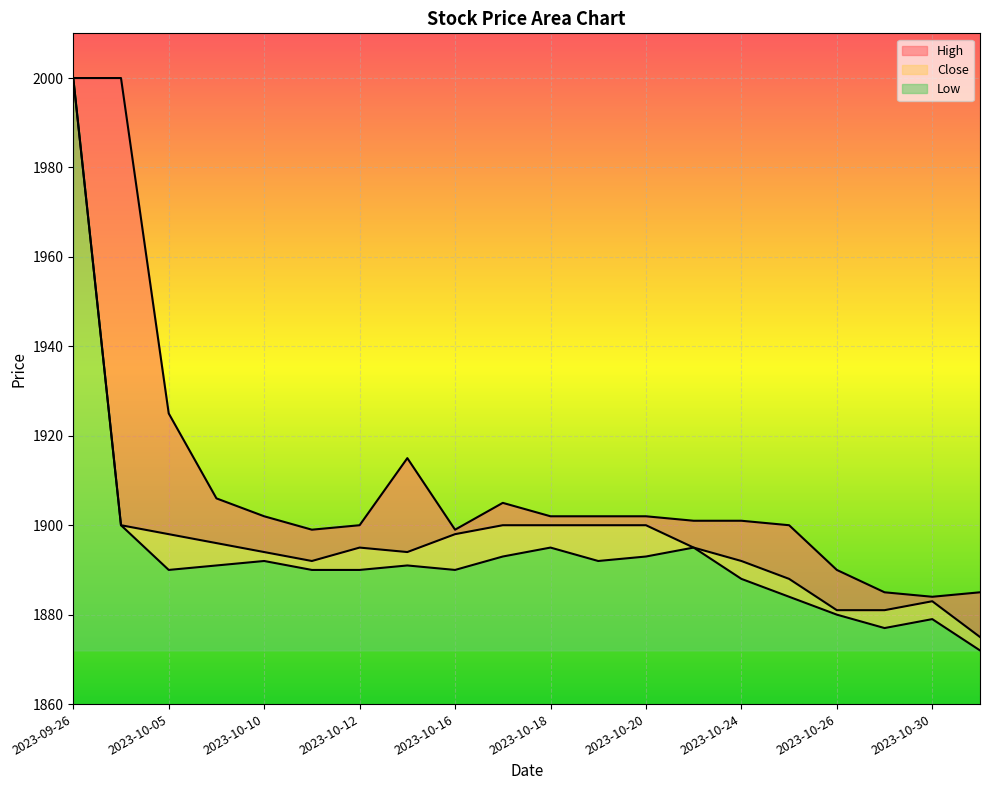

What is the difference between the maximum and minimum values in the Close series?

125